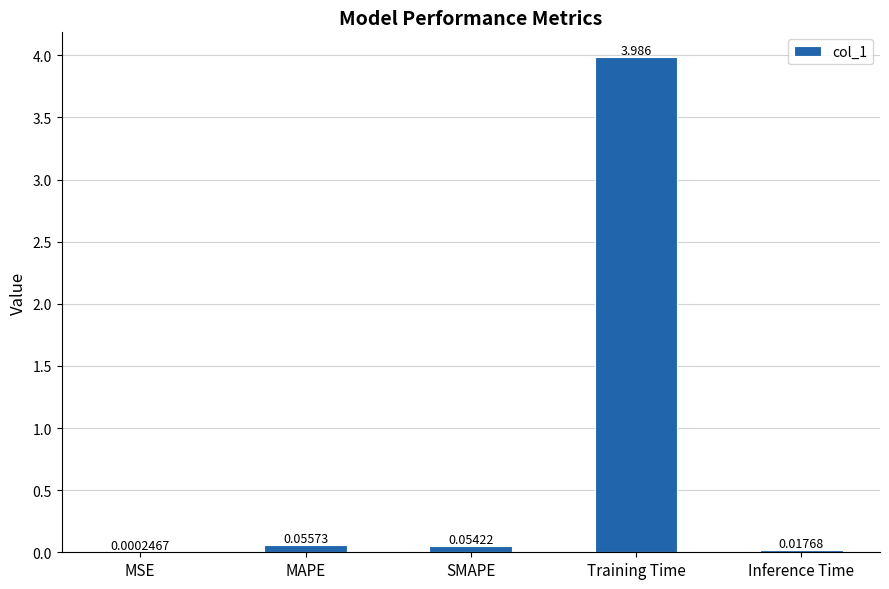

The chart shows a value of 1.4 at Training Time. True or false?

False